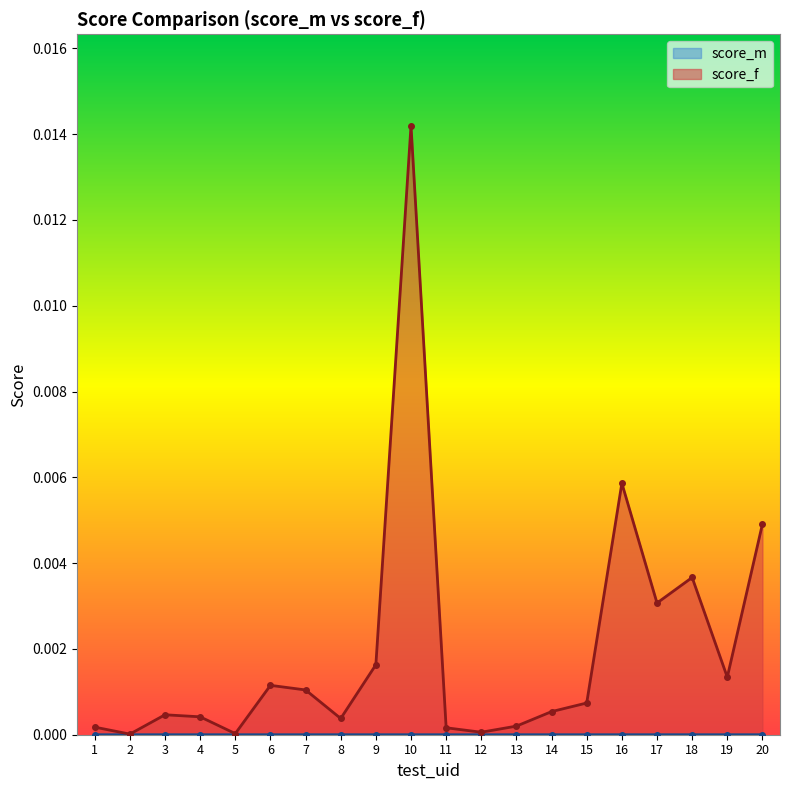

Where is the data nearest to the value 0?

2